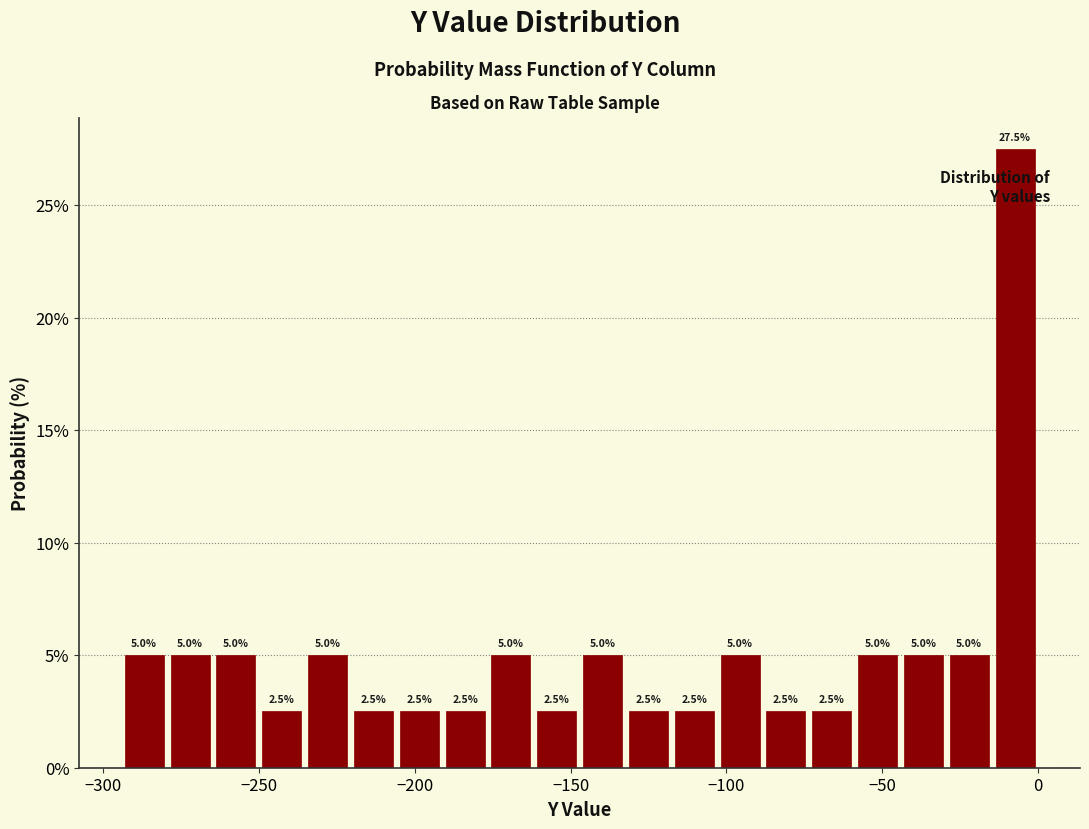

Around what value on the x-axis is the tallest bar? Give the approximate position of its centre, as read against the axis.

-5